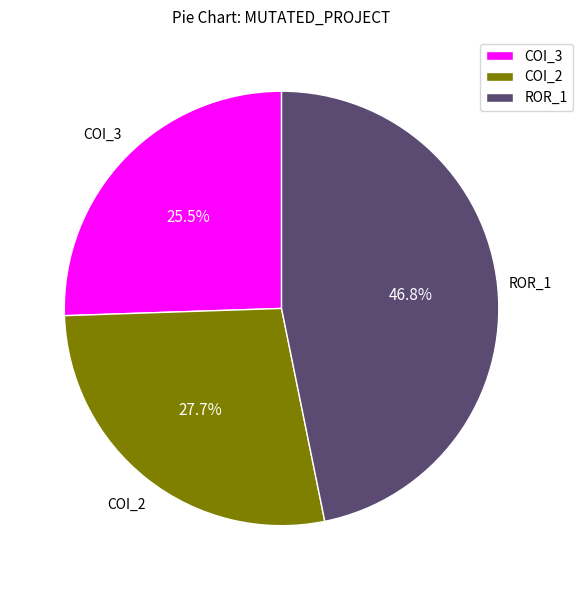

Is there any slice that represents more than half of the pie?

No